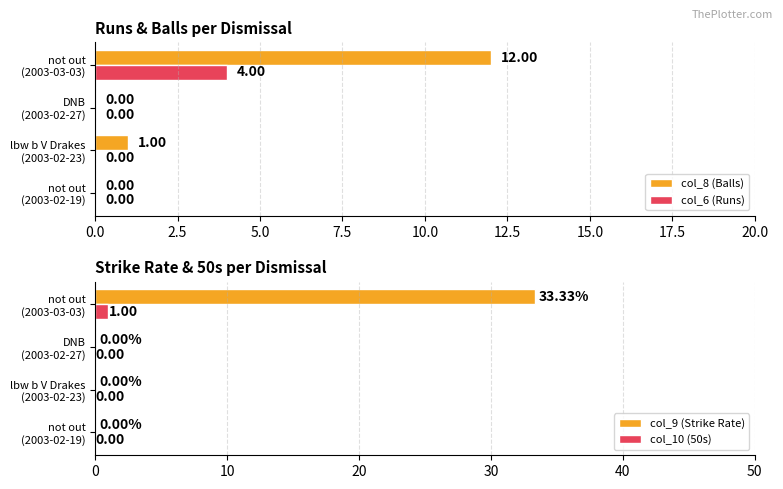

Are the bars grouped side by side (vs. stacked)?

Yes